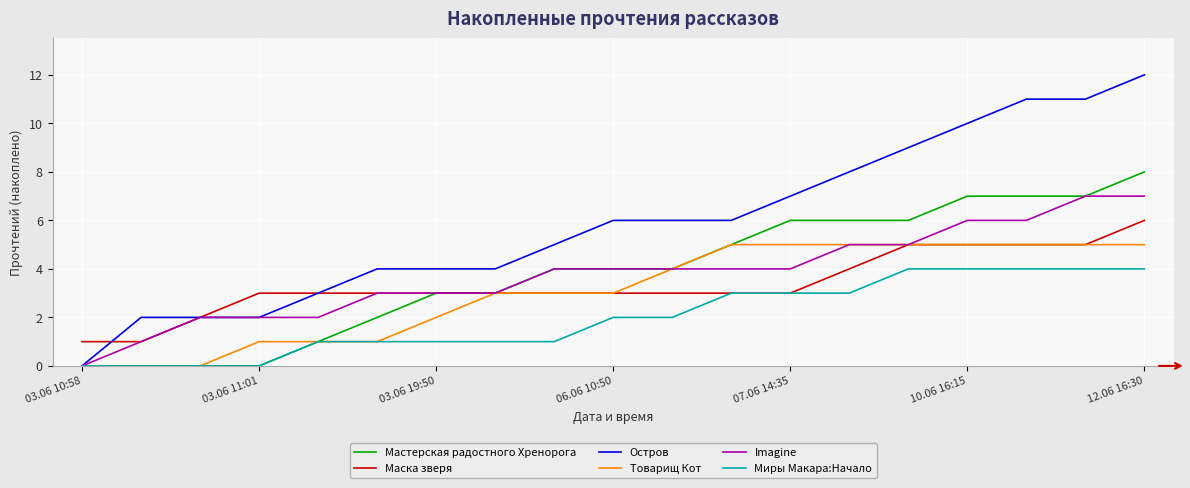

How many Миры Макара:Начало values are between 1 and 4?

15